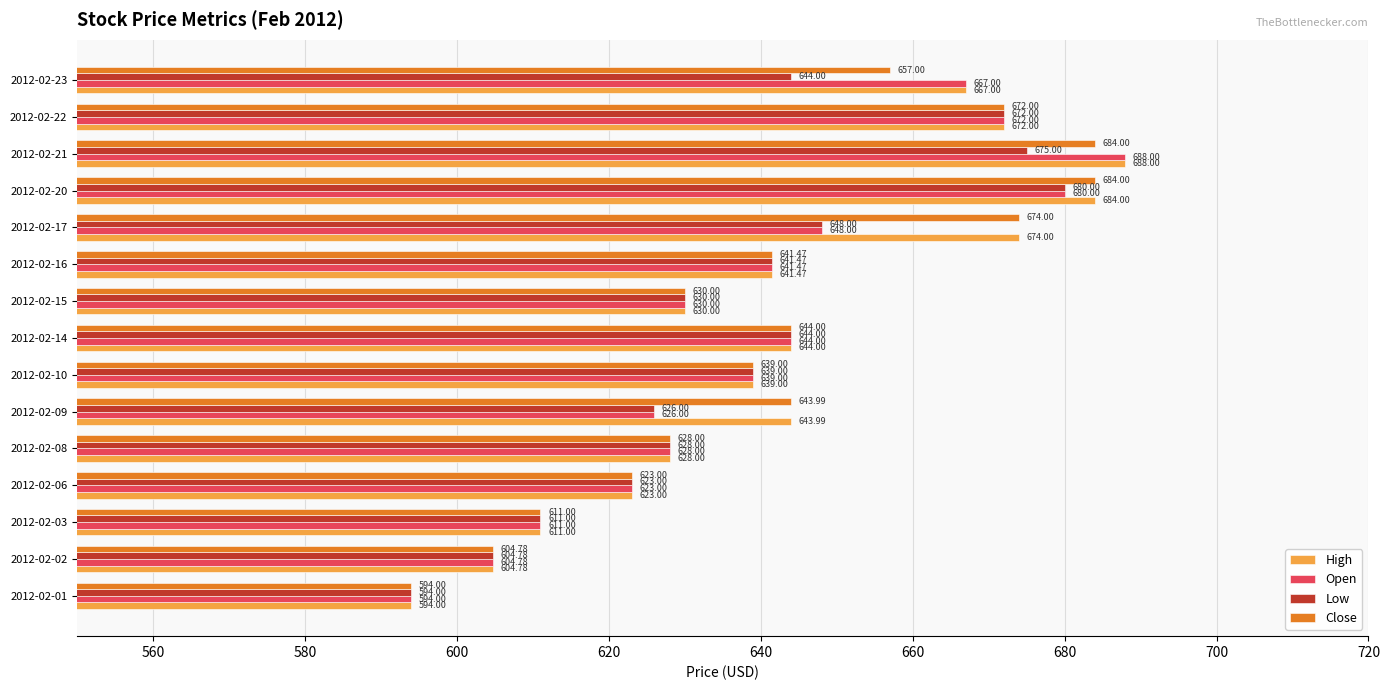

What is the difference between the highest and lowest values at 2012-02-17?

26.0